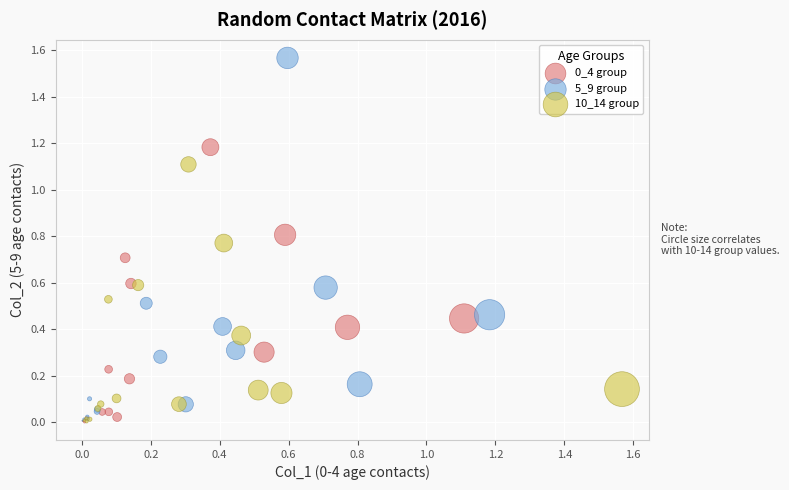

Which series contains the highest Y value?

5_9 group